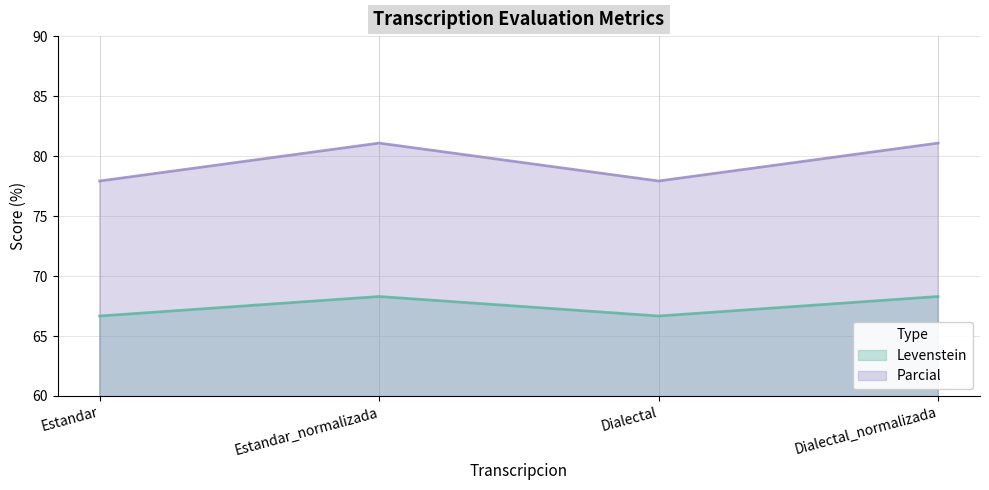

What is the minimum value for Parcial?

77.9